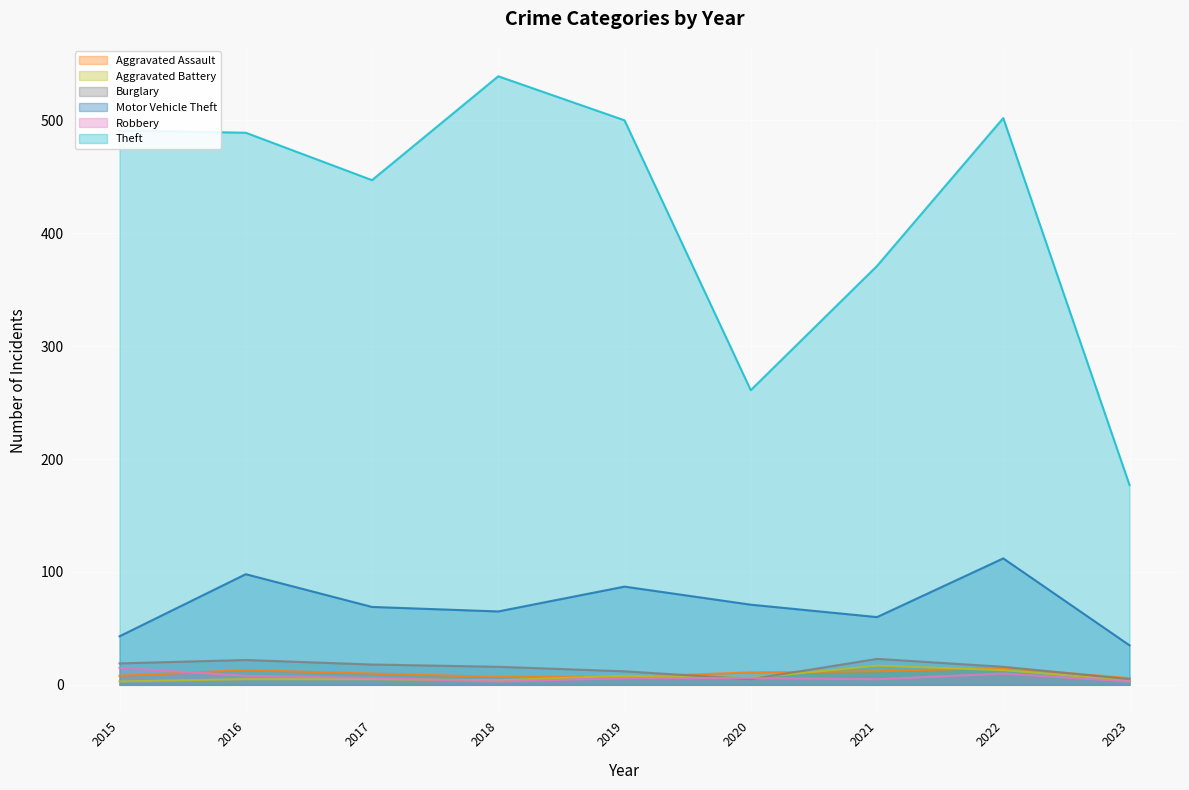

True or false: Aggravated Battery and Motor Vehicle Theft intersect in this chart.

False